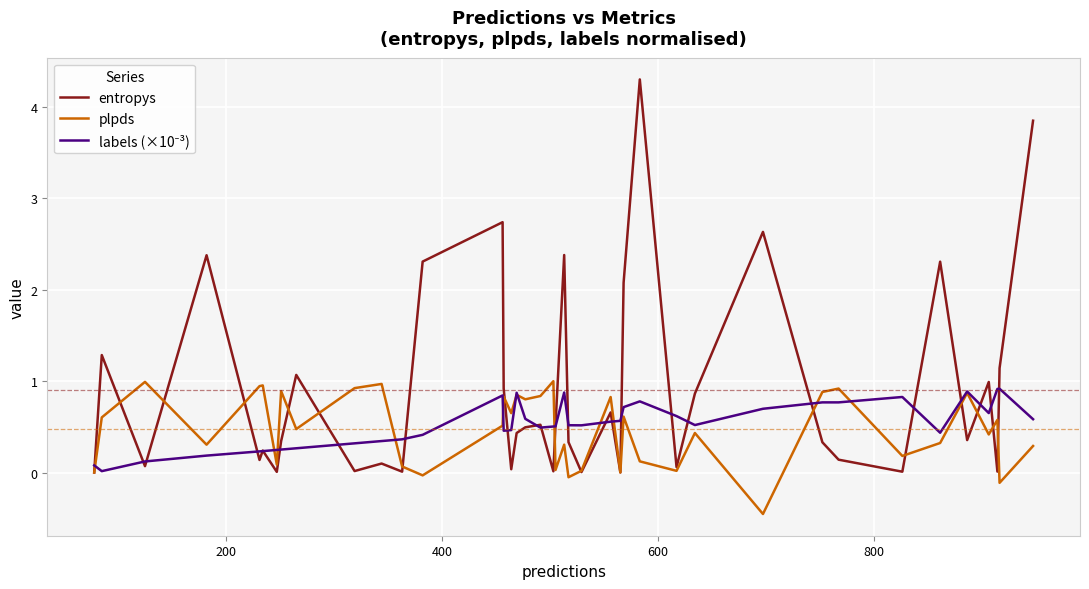

What is the maximum value shown in the chart?

4.3